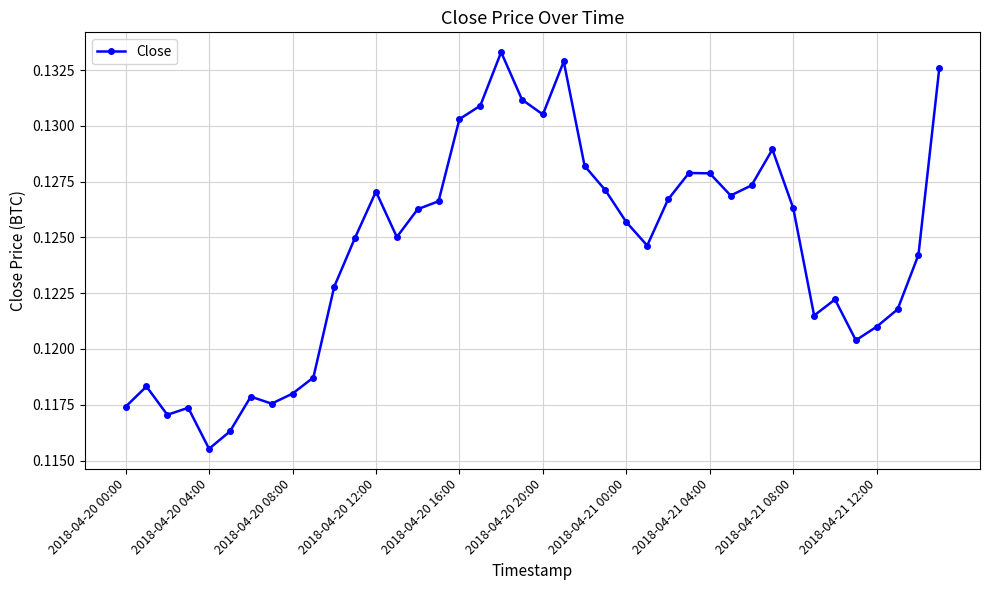

True or false: there are more than 2 points higher than both neighbors.

True